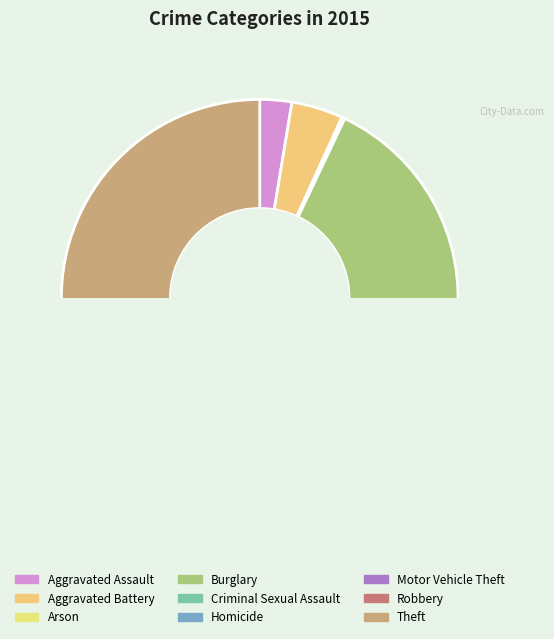

To the nearest percent, what is the average slice percentage?

11%